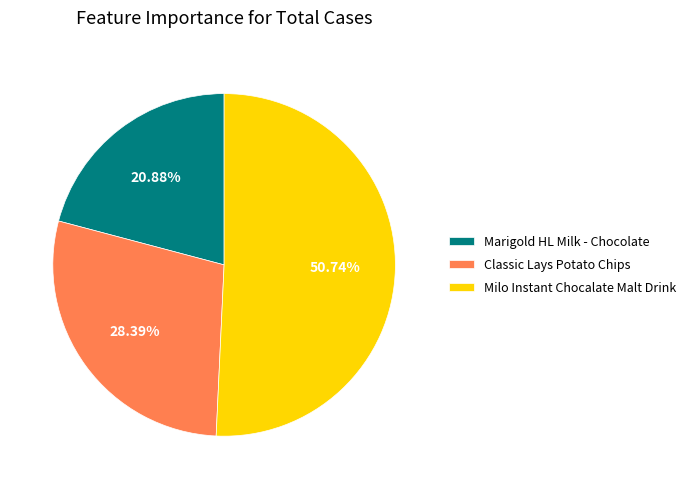

The Marigold HL Milk - Chocolate slice represents 21% of the pie. True or false?

True